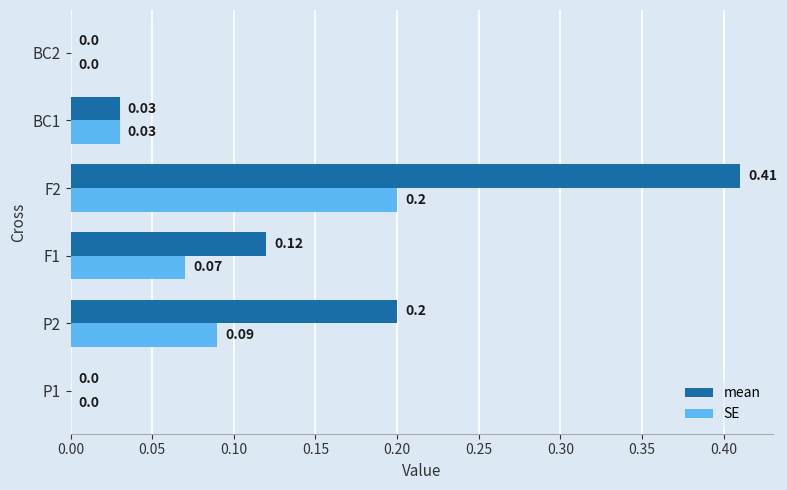

At which category is the sum across all series the highest?

F2